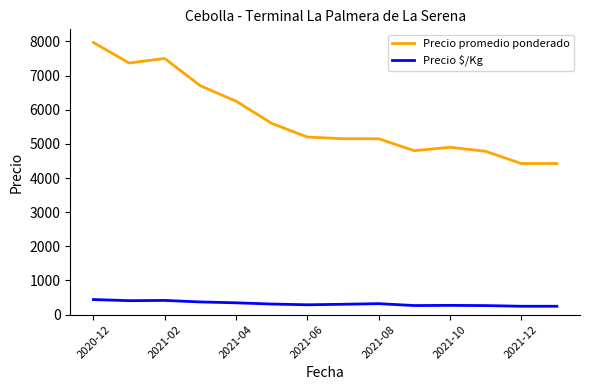

True or false: Precio $/Kg and Precio promedio ponderado cross at least once.

False